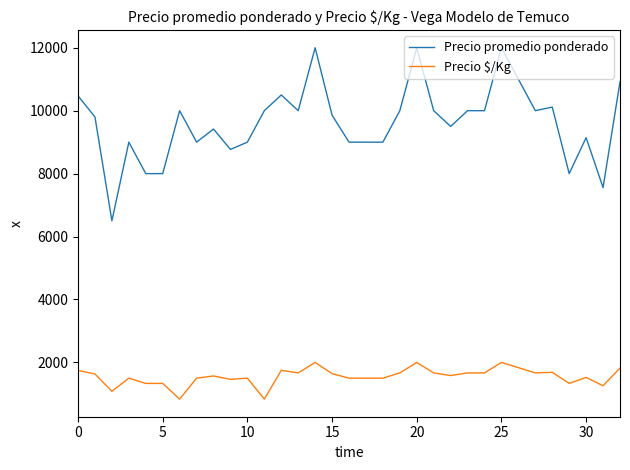

Which series has the widest spread of values?

Precio promedio ponderado